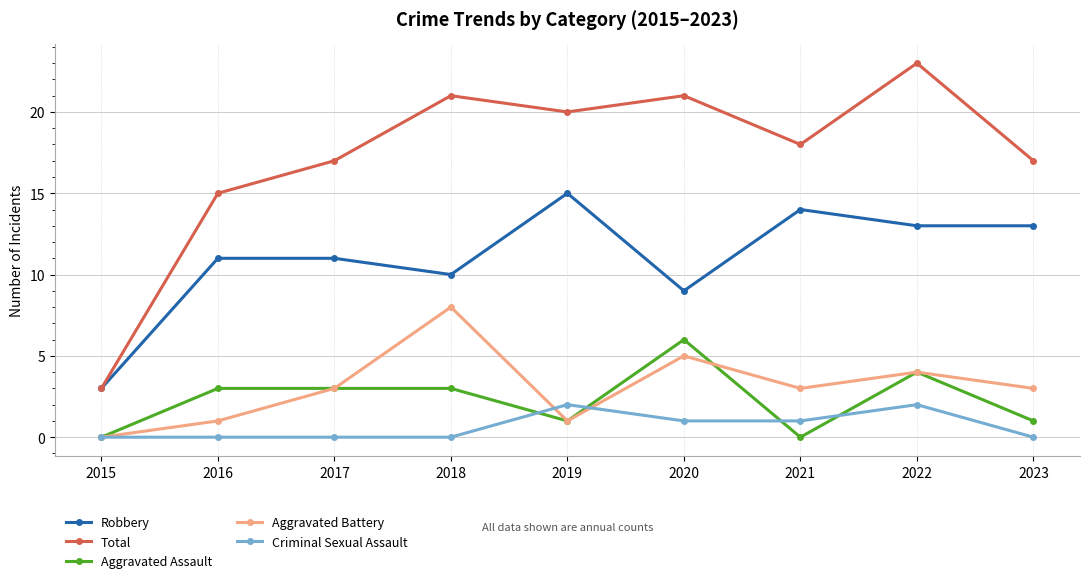

In Aggravated Battery, how many points are lower than both neighbors (excluding endpoints)?

2